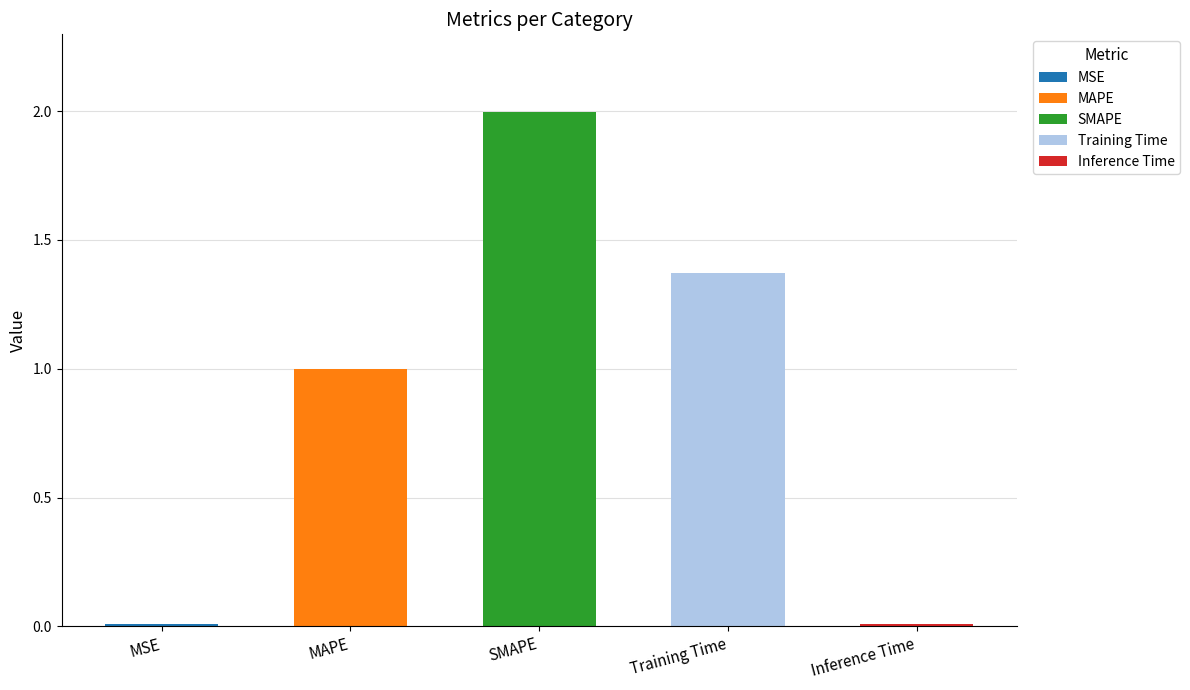

Reading left to right, what are all the values shown in this chart?

0.0	1.0	2.0	1.4	0.0